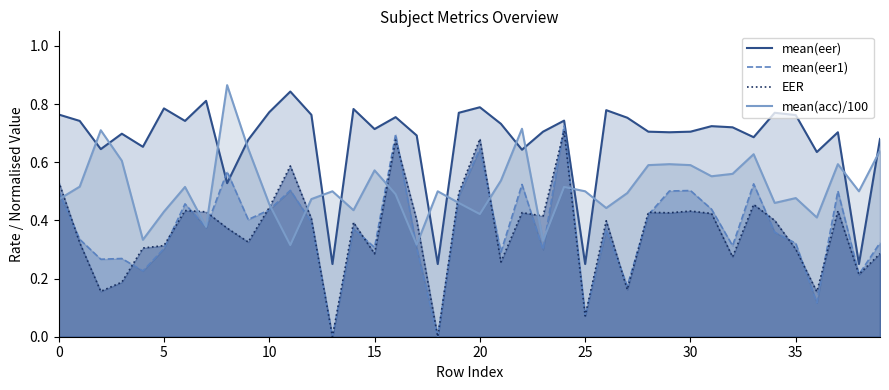

At how many categories does at least one series exceed 0?

40